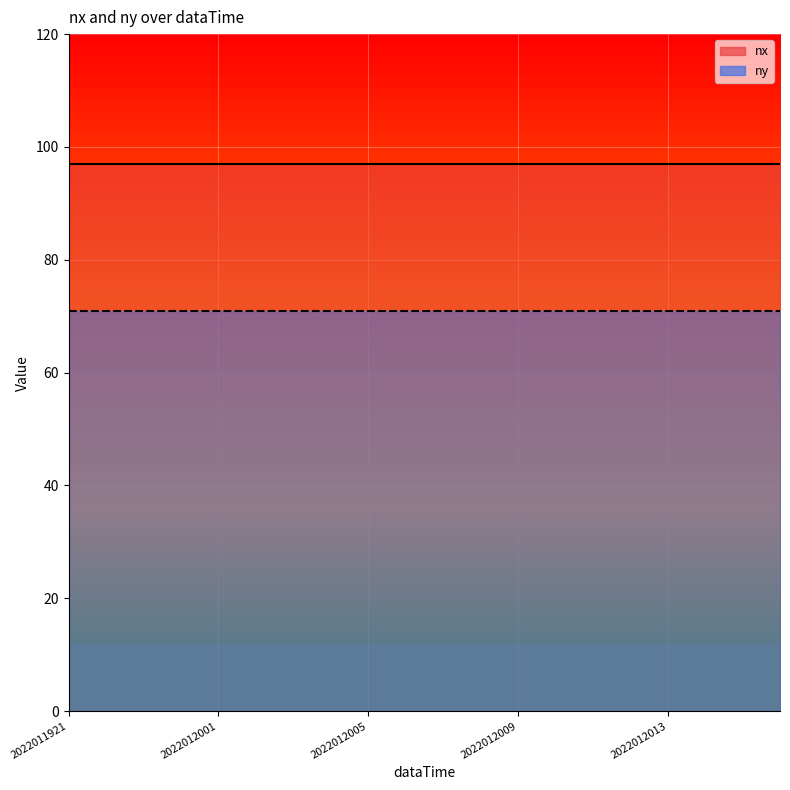

True or false: ny and nx cross at least once.

False